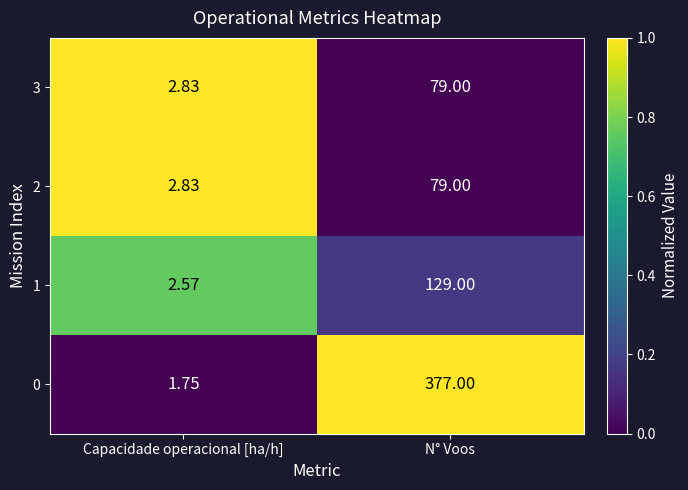

At which label is 1 closest to 65?

Capacidade operacional [ha/h]